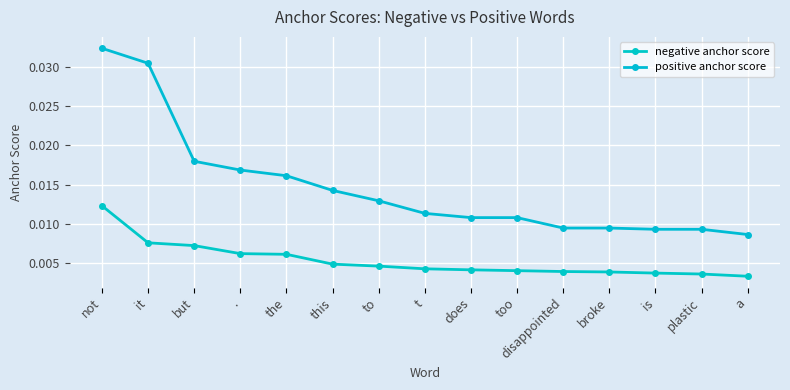

True or false: negative anchor score and positive anchor score cross at least once.

False